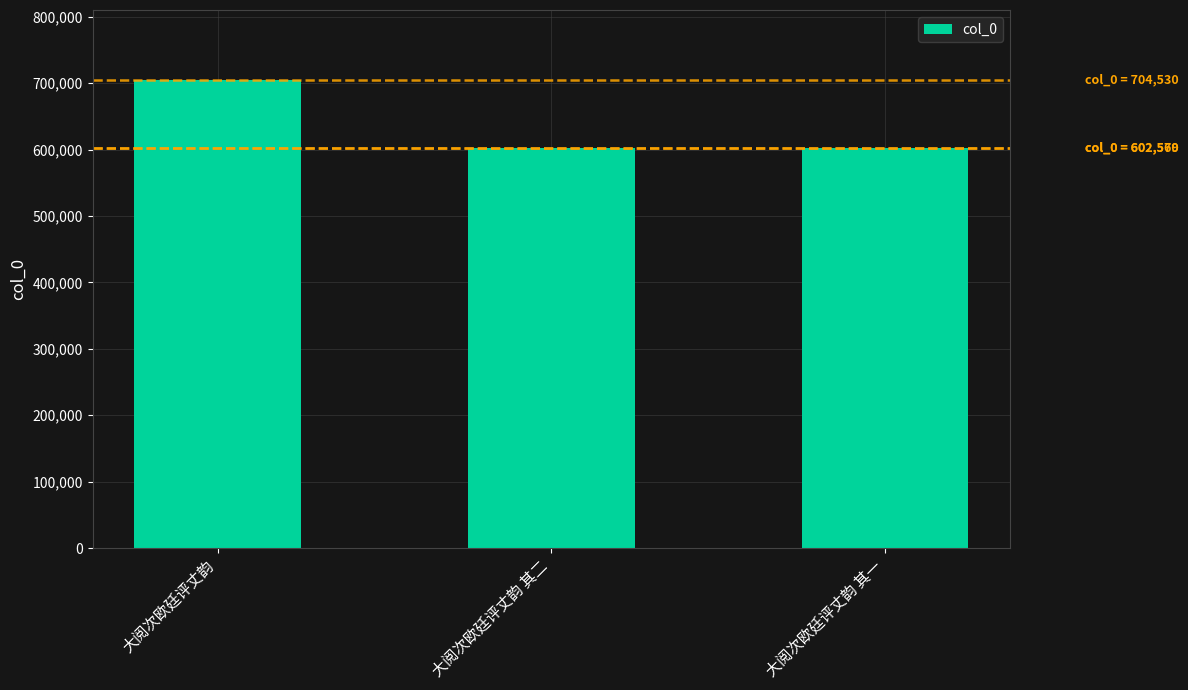

What is the change in value from 大阅次欧廷评丈韵 to 大阅次欧廷评丈韵 其一?

-101961